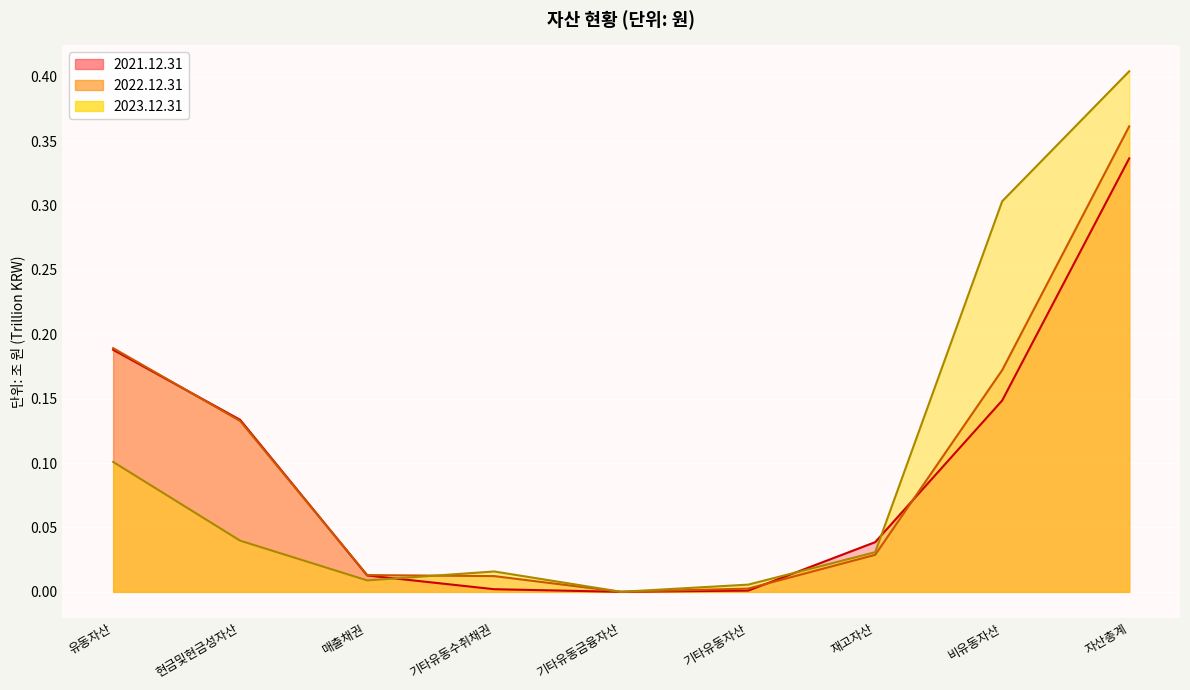

The value of 2021.12.31 at 기타유동자산 is 0.0. True or false?

True